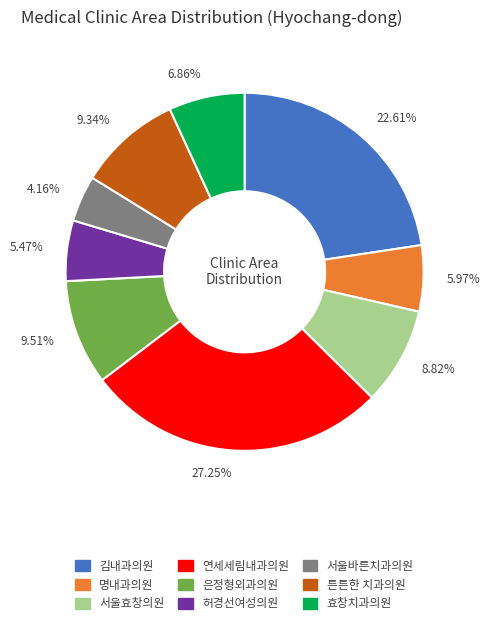

Is there a majority slice in this chart?

No